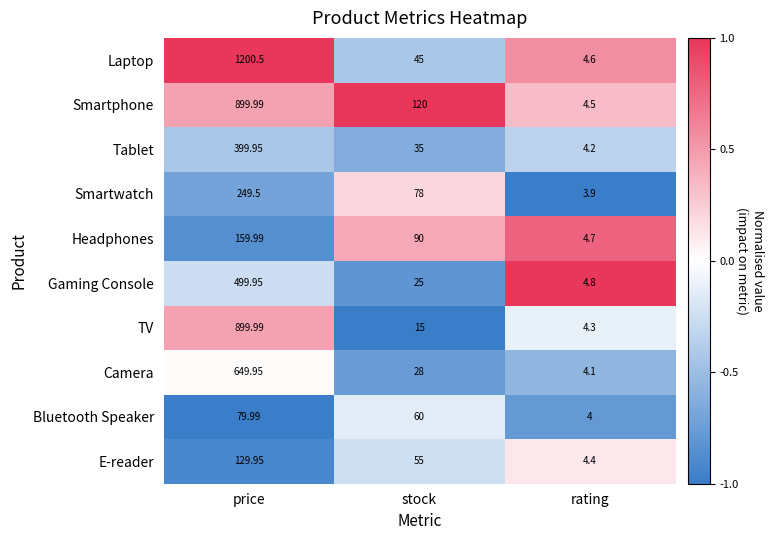

Which series changed the most between price and rating?

Laptop